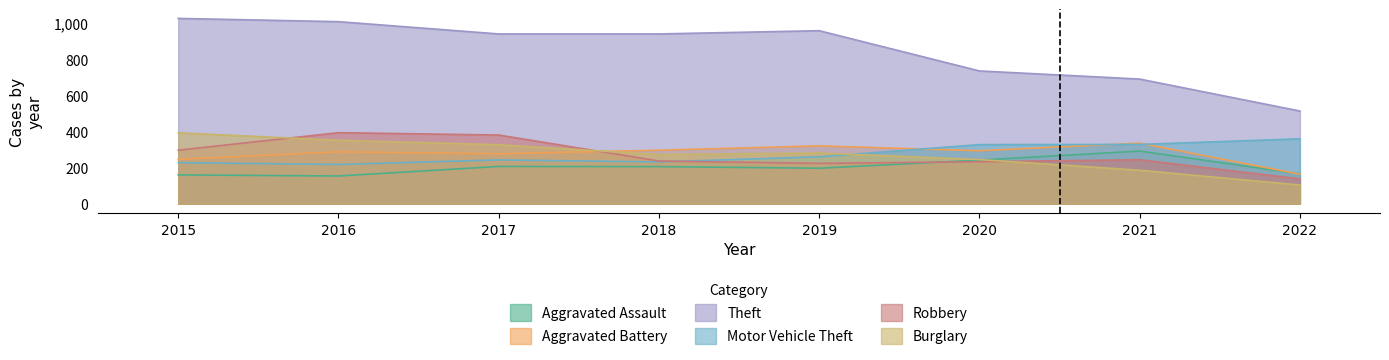

The value of Robbery at 2018 is 405. True or false?

False